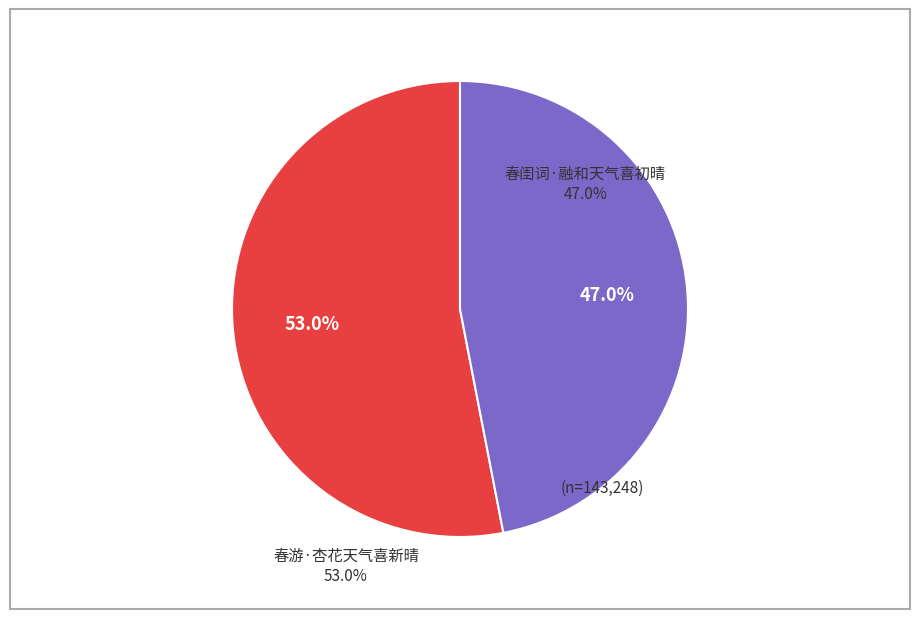

Is there a majority slice in this chart?

Yes